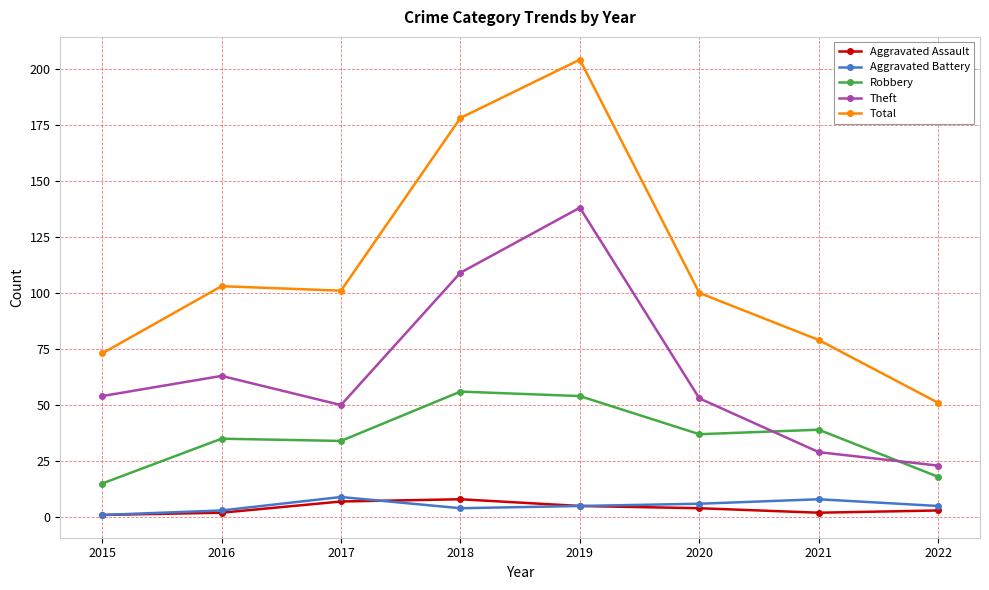

At which category is the sum across all series the highest?

2019